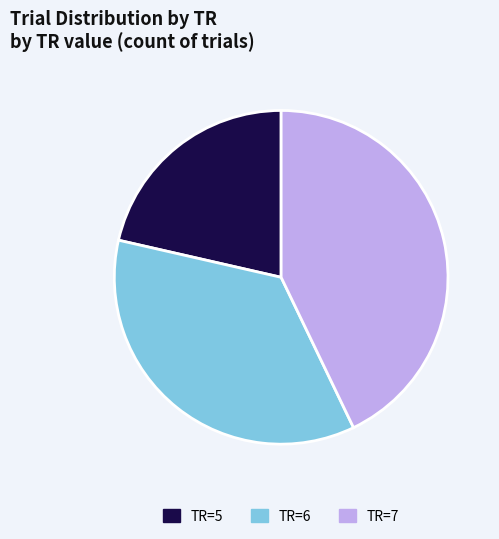

What is the ratio of the value at TR=7 to the value at TR=5?

2.0